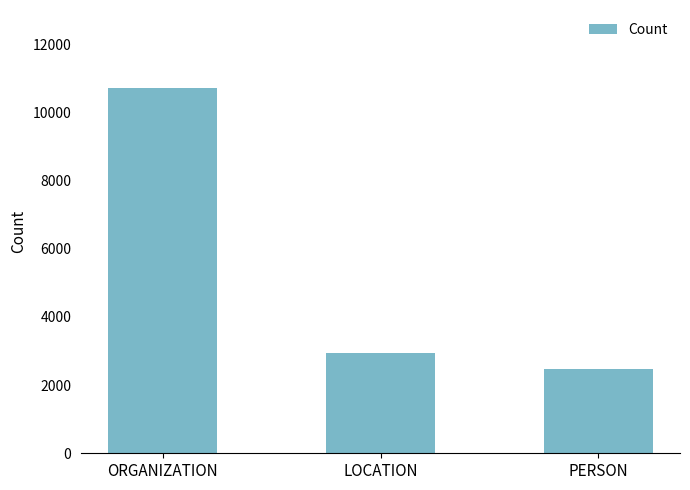

What is the value of the 1st bar from the left?

10712